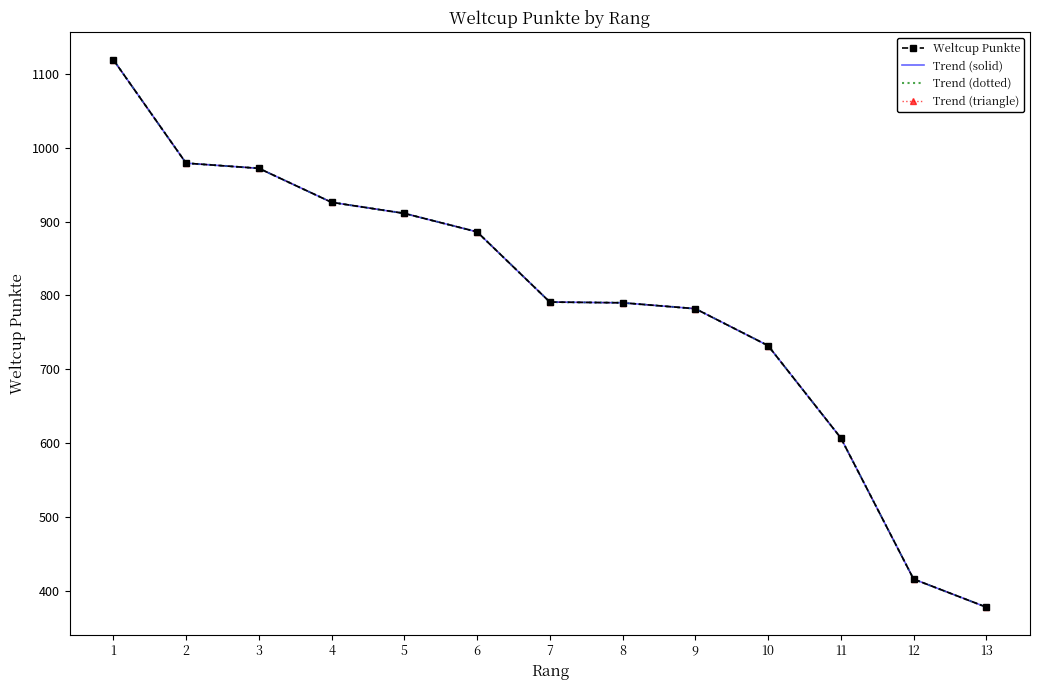

Reading left to right, list all the values displayed in this chart.

Weltcup Punkte: 1=1119	2=979	3=972	4=926	5=911	6=886	7=791	8=790	9=782	10=732	11=607	12=416	13=378
Trend (solid): 1=1119	2=979	3=972	4=926	5=911	6=886	7=791	8=790	9=782	10=732	11=607	12=416	13=378
Trend (dotted): 1=1119	2=979	3=972	4=926	5=911	6=886	7=791	8=790	9=782	10=732	11=607	12=416	13=378
Trend (triangle): 1=1119	2=979	3=972	4=926	5=911	6=886	7=791	8=790	9=782	10=732	11=607	12=416	13=378